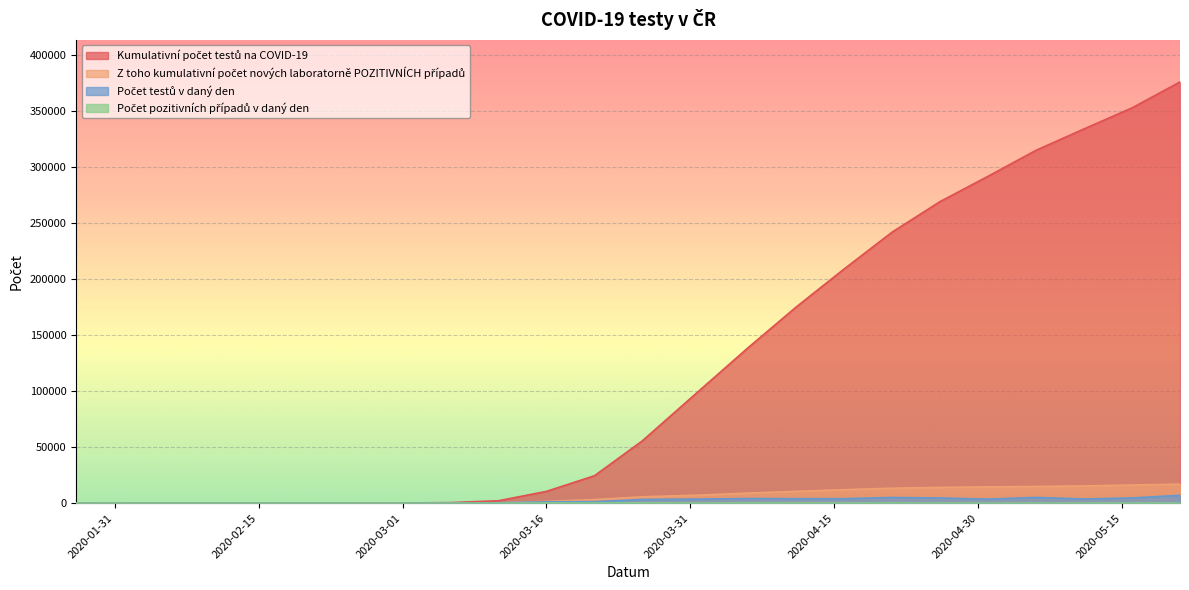

Reading right to left, list all the values displayed in this chart.

Kumulativní počet testů na COVID-19: 2020-05-21=375849	2020-05-16=352695	2020-05-11=333929	2020-05-06=314844	2020-05-01=291683	2020-04-26=269102	2020-04-21=241832	2020-04-16=208946	2020-04-11=174984	2020-04-06=138729	2020-04-01=101104	2020-03-26=55792	2020-03-21=24551	2020-03-16=10609	2020-03-11=2243	2020-03-06=594	2020-03-01=211	2020-02-15=77	2020-02-01=38	2020-01-27=20
Z toho kumulativní počet nových laboratorně POZITIVNÍCH případů: 2020-05-21=17006	2020-05-16=16282	2020-05-11=15463	2020-05-06=14961	2020-05-01=14596	2020-04-26=14151	2020-04-21=13406	2020-04-16=12085	2020-04-11=10654	2020-04-06=9072	2020-04-01=7273	2020-03-26=5732	2020-03-21=3308	2020-03-16=1654	2020-03-11=353	2020-03-06=20	2020-03-01=3	2020-02-15=0	2020-02-01=0	2020-01-27=0
Počet testů v daný den: 2020-05-21=7099	2020-05-16=4726	2020-05-11=3815	2020-05-06=5205	2020-05-01=3696	2020-04-26=4697	2020-04-21=5148	2020-04-16=4091	2020-04-11=4104	2020-04-06=4215	2020-04-01=3733	2020-03-26=3374	2020-03-21=1434	2020-03-16=1316	2020-03-11=448	2020-03-06=111	2020-03-01=11	2020-02-15=1	2020-02-01=1	2020-01-27=20
Počet pozitivních případů v daný den: 2020-05-21=135	2020-05-16=162	2020-05-11=97	2020-05-06=81	2020-05-01=66	2020-04-26=102	2020-04-21=167	2020-04-16=143	2020-04-11=165	2020-04-06=197	2020-04-01=120	2020-03-26=253	2020-03-21=200	2020-03-16=254	2020-03-11=107	2020-03-06=11	2020-03-01=3	2020-02-15=0	2020-02-01=0	2020-01-27=0